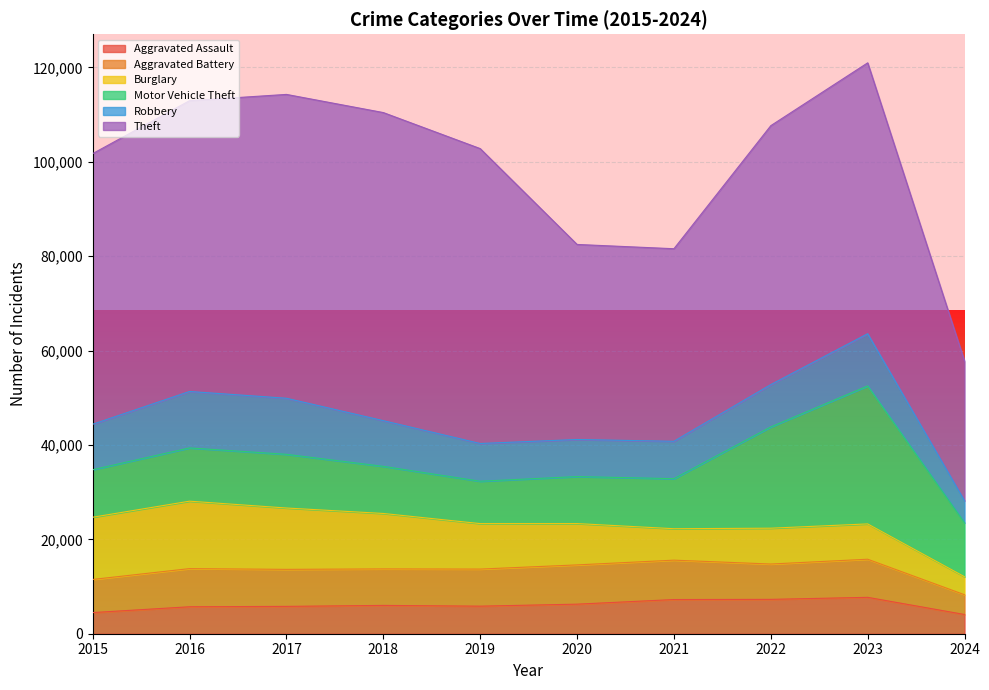

Reading right to left, transcribe all the data shown in this chart.

Aggravated Assault: 4072	7710	7280	7242	6264	5841	6001	5793	5713	4480
Aggravated Battery: 4186	8078	7489	8347	8320	7858	7735	7845	8086	7019
Burglary: 3815	7482	7593	6662	8758	9638	11747	13001	14289	13184
Motor Vehicle Theft: 11439	29243	21461	10603	9959	8977	9985	11380	11285	10068
Robbery: 4681	11056	8962	7920	7855	7995	9681	11880	11960	9638
Theft: 29546	57408	54879	40810	41335	62495	65289	64386	61623	57351